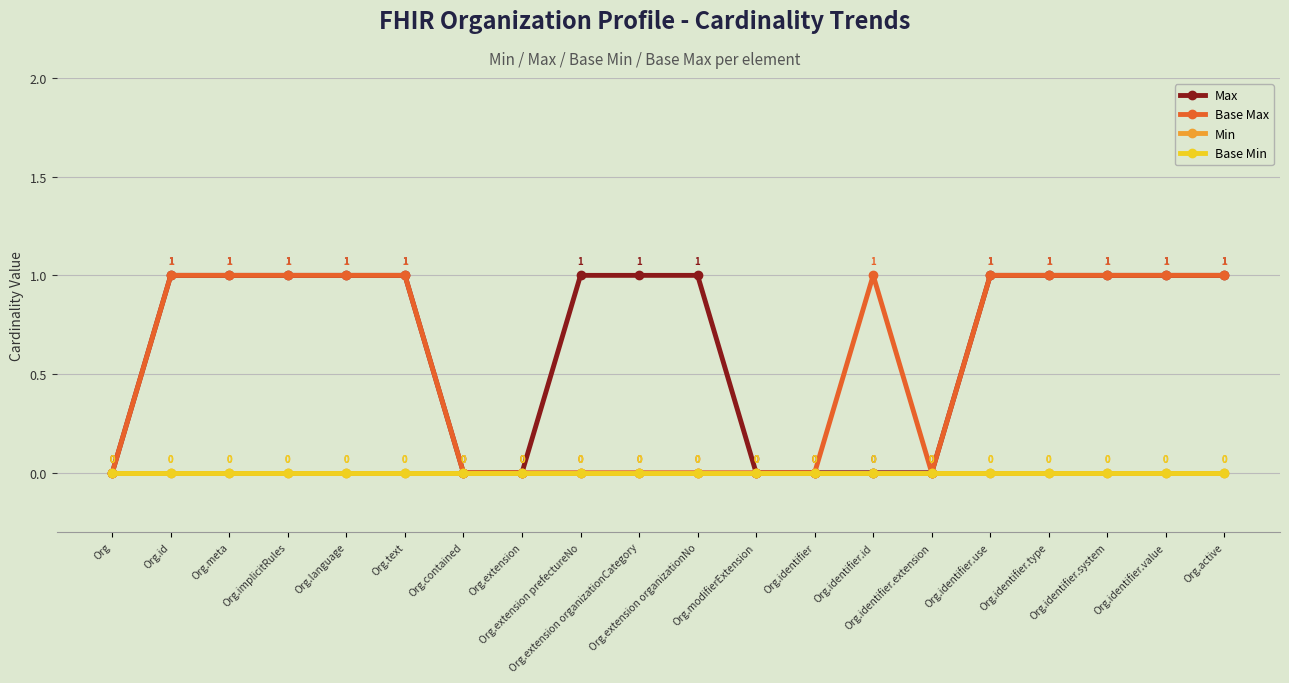

Which has a higher value, Org.meta or Org.active?

Org.meta